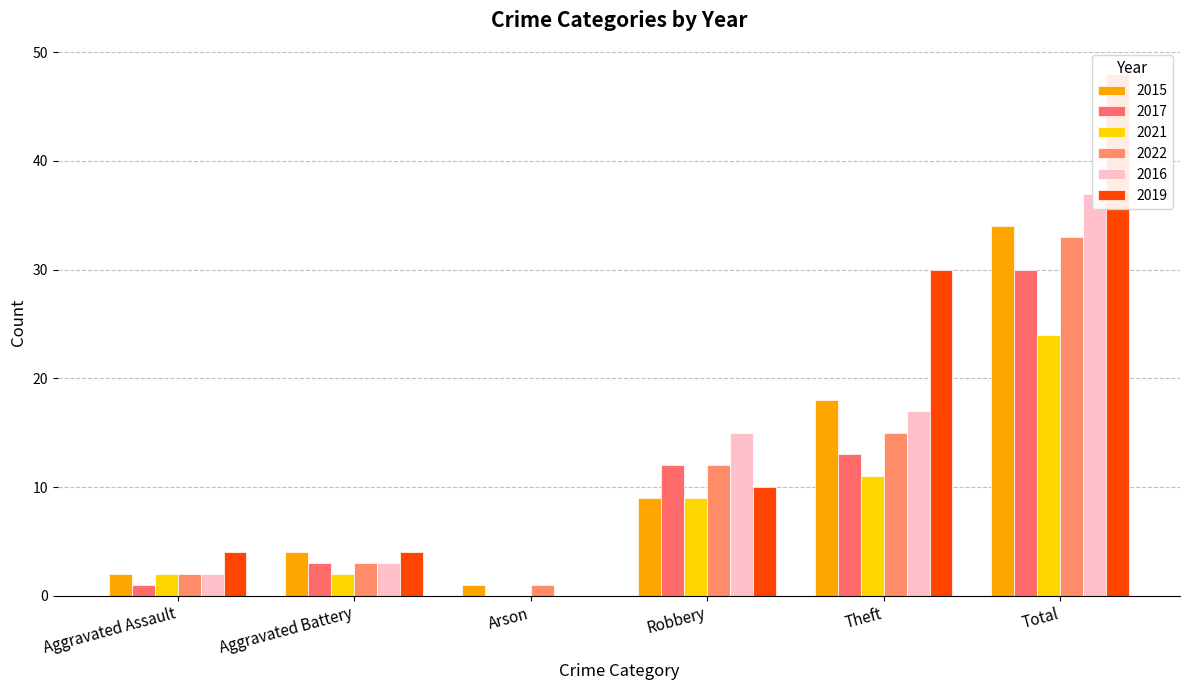

What is the difference between the maximum and minimum values in the 2015 series?

33